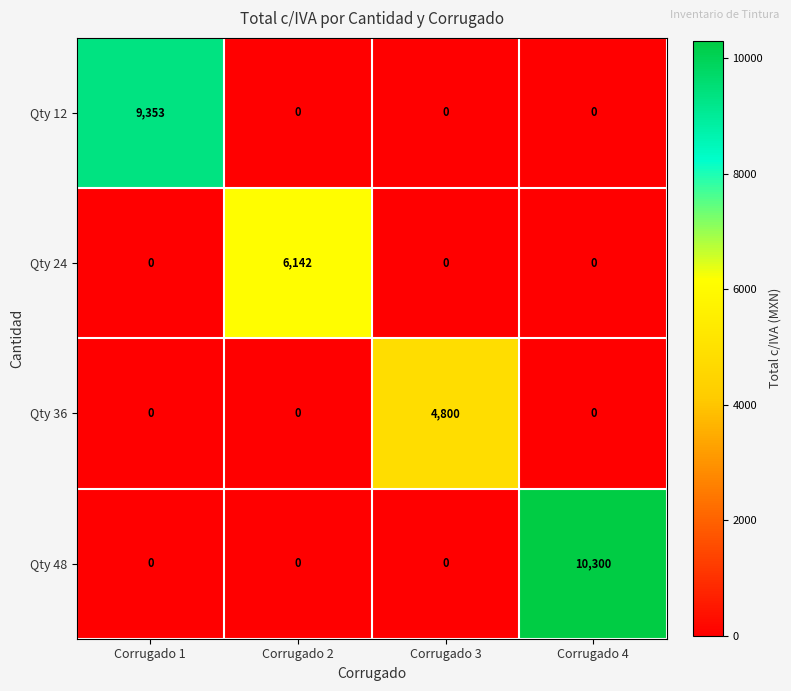

True or false: Qty 48 has a value of 3259 at Corrugado 1.

False